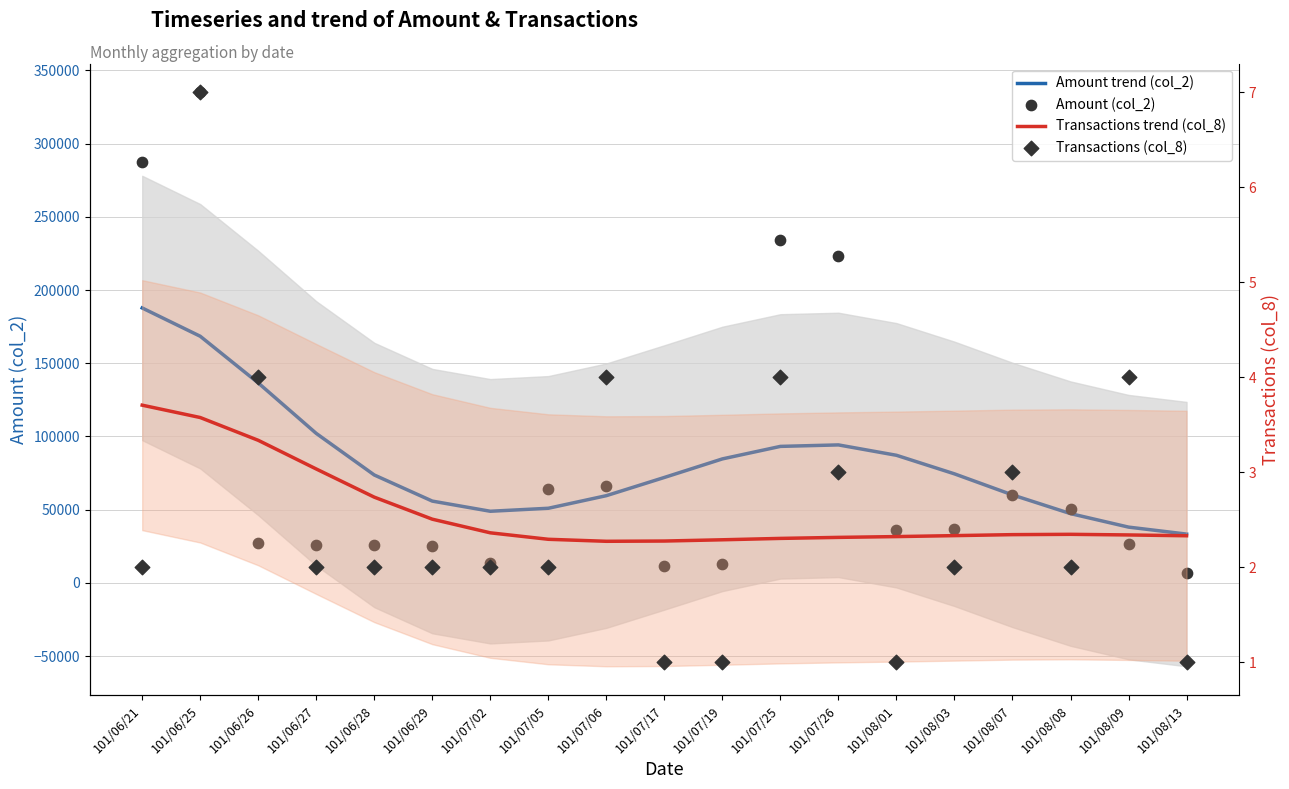

Which series has the largest total across all categories?

Amount (col_2)